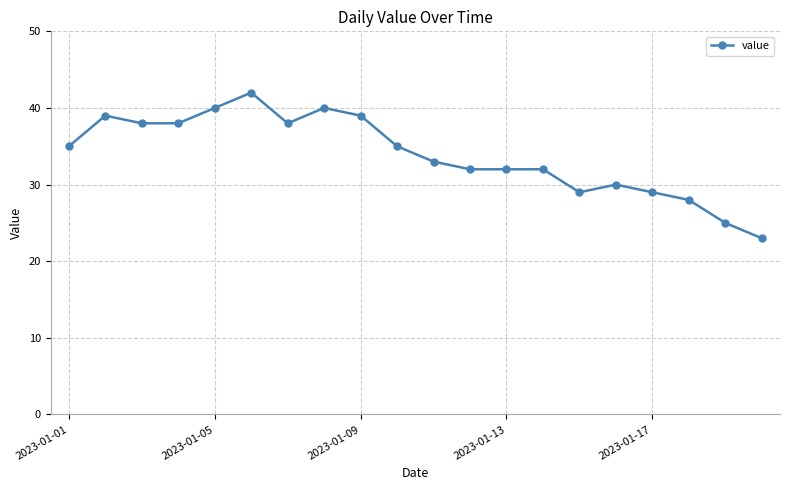

What is the value of the 18th point from the left?

28